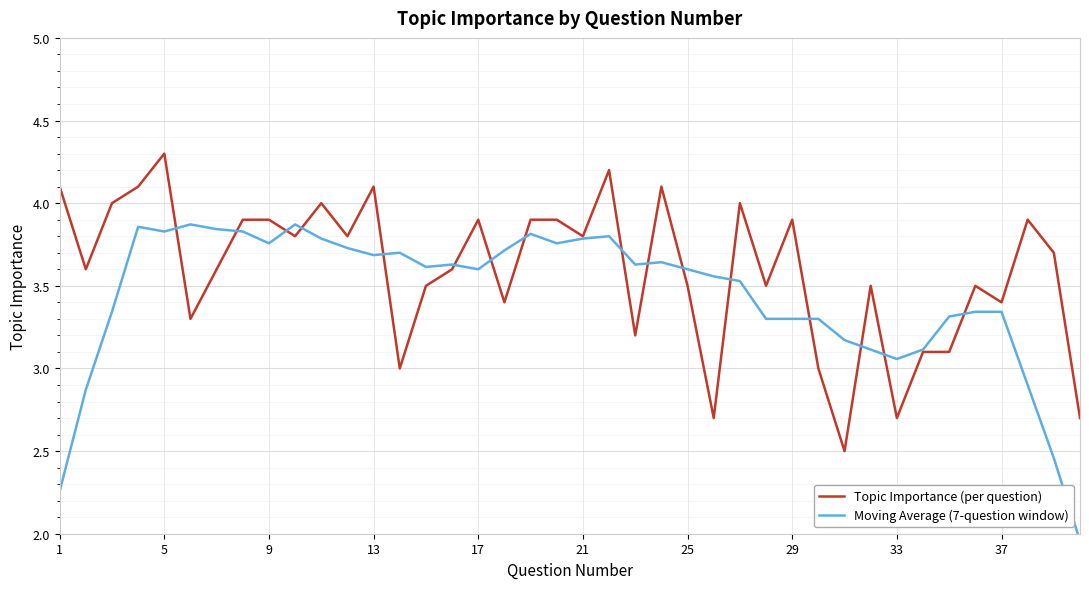

Reading right to left, list all the values displayed in this chart.

Topic Importance (per question): 2.7	3.7	3.9	3.4	3.5	3.1	3.1	2.7	3.5	2.5	3.0	3.9	3.5	4.0	2.7	3.5	4.1	3.2	4.2	3.8	3.9	3.9	3.4	3.9	3.6	3.5	3.0	4.1	3.8	4.0	3.8	3.9	3.9	3.6	3.3	4.3	4.1	4.0	3.6	4.1
Moving Average (7-question window): 2.0	2.5	2.9	3.3	3.3	3.3	3.1	3.1	3.1	3.2	3.3	3.3	3.3	3.5	3.6	3.6	3.6	3.6	3.8	3.8	3.8	3.8	3.7	3.6	3.6	3.6	3.7	3.7	3.7	3.8	3.9	3.8	3.8	3.8	3.9	3.8	3.9	3.3	2.9	2.3